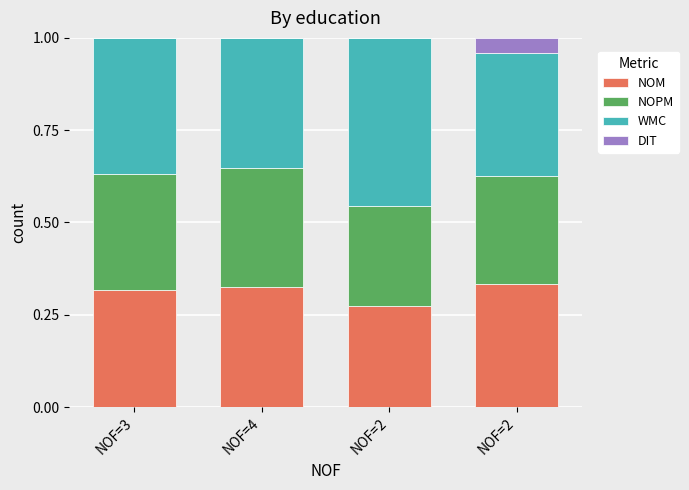

What is the approximate value of NOPM at NOF=4?

0.3